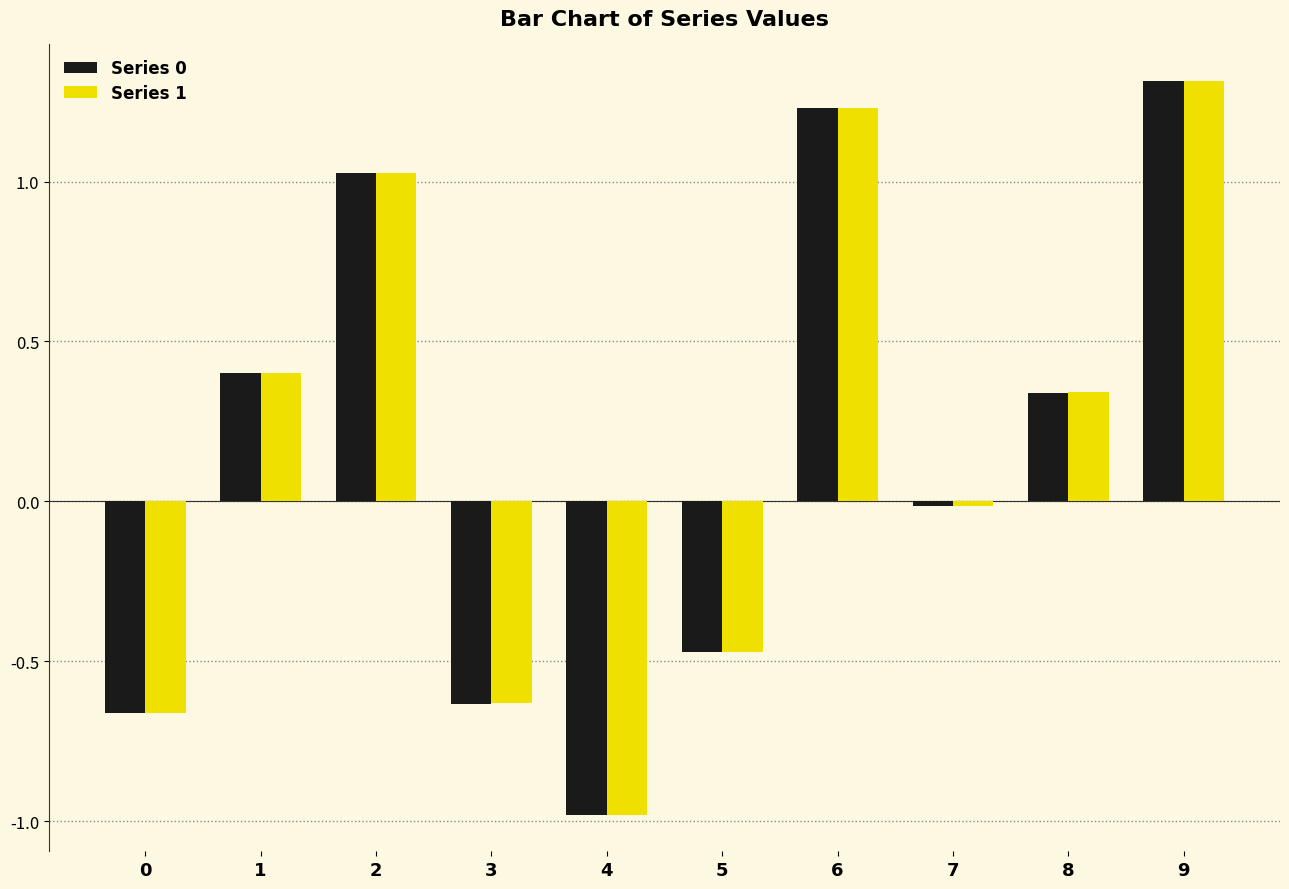

What is the total value across all series at 0?

-1.3